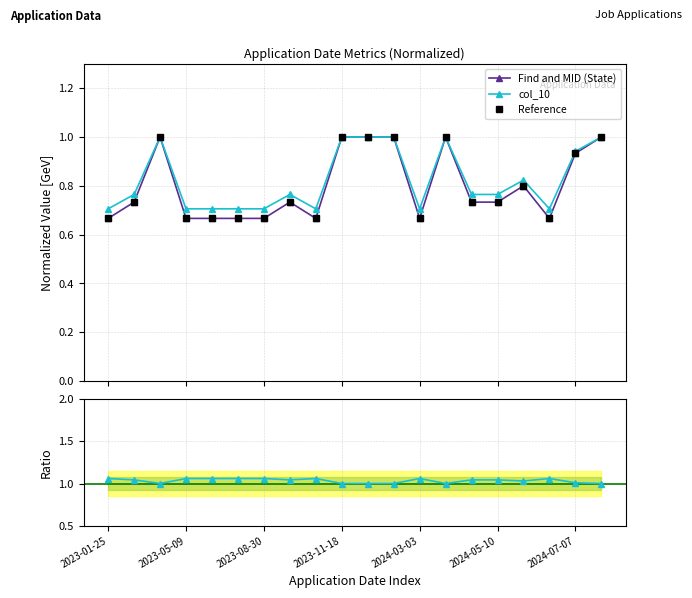

The col_10 / Find and MID series shows 0.3 at 8. True or false?

False